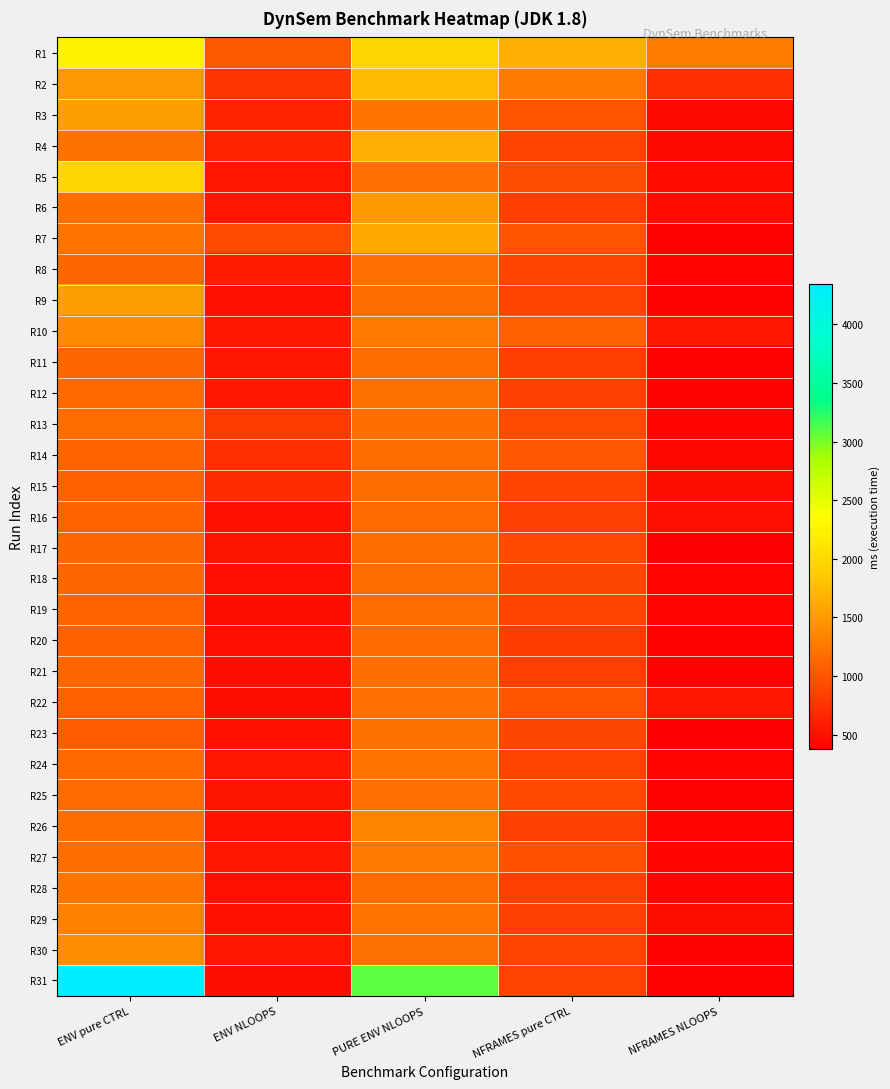

Reading left to right, extract all data points from this chart.

R1: ENV pure CTRL=2241	ENV NLOOPS=1034	PURE ENV NLOOPS=1951	NFRAMES pure CTRL=1660	NFRAMES NLOOPS=1299
R2: ENV pure CTRL=1489	ENV NLOOPS=764	PURE ENV NLOOPS=1753	NFRAMES pure CTRL=1267	NFRAMES NLOOPS=735
R3: ENV pure CTRL=1535	ENV NLOOPS=640	PURE ENV NLOOPS=1232	NFRAMES pure CTRL=985	NFRAMES NLOOPS=441
R4: ENV pure CTRL=1220	ENV NLOOPS=639	PURE ENV NLOOPS=1662	NFRAMES pure CTRL=864	NFRAMES NLOOPS=445
R5: ENV pure CTRL=1973	ENV NLOOPS=536	PURE ENV NLOOPS=1202	NFRAMES pure CTRL=951	NFRAMES NLOOPS=458
R6: ENV pure CTRL=1191	ENV NLOOPS=531	PURE ENV NLOOPS=1498	NFRAMES pure CTRL=835	NFRAMES NLOOPS=463
R7: ENV pure CTRL=1221	ENV NLOOPS=924	PURE ENV NLOOPS=1611	NFRAMES pure CTRL=986	NFRAMES NLOOPS=399
R8: ENV pure CTRL=1127	ENV NLOOPS=589	PURE ENV NLOOPS=1204	NFRAMES pure CTRL=875	NFRAMES NLOOPS=401
R9: ENV pure CTRL=1536	ENV NLOOPS=503	PURE ENV NLOOPS=1167	NFRAMES pure CTRL=867	NFRAMES NLOOPS=397
R10: ENV pure CTRL=1391	ENV NLOOPS=557	PURE ENV NLOOPS=1282	NFRAMES pure CTRL=1090	NFRAMES NLOOPS=544
R11: ENV pure CTRL=1115	ENV NLOOPS=548	PURE ENV NLOOPS=1172	NFRAMES pure CTRL=840	NFRAMES NLOOPS=397
R12: ENV pure CTRL=1154	ENV NLOOPS=543	PURE ENV NLOOPS=1215	NFRAMES pure CTRL=853	NFRAMES NLOOPS=399
R13: ENV pure CTRL=1173	ENV NLOOPS=813	PURE ENV NLOOPS=1185	NFRAMES pure CTRL=924	NFRAMES NLOOPS=412
R14: ENV pure CTRL=1109	ENV NLOOPS=733	PURE ENV NLOOPS=1167	NFRAMES pure CTRL=1026	NFRAMES NLOOPS=424
R15: ENV pure CTRL=1085	ENV NLOOPS=703	PURE ENV NLOOPS=1184	NFRAMES pure CTRL=870	NFRAMES NLOOPS=476
R16: ENV pure CTRL=1102	ENV NLOOPS=504	PURE ENV NLOOPS=1164	NFRAMES pure CTRL=841	NFRAMES NLOOPS=498
R17: ENV pure CTRL=1116	ENV NLOOPS=527	PURE ENV NLOOPS=1178	NFRAMES pure CTRL=917	NFRAMES NLOOPS=376
R18: ENV pure CTRL=1123	ENV NLOOPS=499	PURE ENV NLOOPS=1180	NFRAMES pure CTRL=888	NFRAMES NLOOPS=405
R19: ENV pure CTRL=1109	ENV NLOOPS=485	PURE ENV NLOOPS=1177	NFRAMES pure CTRL=884	NFRAMES NLOOPS=400
R20: ENV pure CTRL=1089	ENV NLOOPS=493	PURE ENV NLOOPS=1166	NFRAMES pure CTRL=824	NFRAMES NLOOPS=397
R21: ENV pure CTRL=1123	ENV NLOOPS=491	PURE ENV NLOOPS=1186	NFRAMES pure CTRL=844	NFRAMES NLOOPS=395
R22: ENV pure CTRL=1087	ENV NLOOPS=481	PURE ENV NLOOPS=1205	NFRAMES pure CTRL=986	NFRAMES NLOOPS=538
R23: ENV pure CTRL=1067	ENV NLOOPS=500	PURE ENV NLOOPS=1219	NFRAMES pure CTRL=888	NFRAMES NLOOPS=383
R24: ENV pure CTRL=1144	ENV NLOOPS=540	PURE ENV NLOOPS=1226	NFRAMES pure CTRL=860	NFRAMES NLOOPS=412
R25: ENV pure CTRL=1160	ENV NLOOPS=524	PURE ENV NLOOPS=1204	NFRAMES pure CTRL=903	NFRAMES NLOOPS=399
R26: ENV pure CTRL=1185	ENV NLOOPS=521	PURE ENV NLOOPS=1344	NFRAMES pure CTRL=851	NFRAMES NLOOPS=404
R27: ENV pure CTRL=1186	ENV NLOOPS=566	PURE ENV NLOOPS=1259	NFRAMES pure CTRL=976	NFRAMES NLOOPS=419
R28: ENV pure CTRL=1233	ENV NLOOPS=505	PURE ENV NLOOPS=1172	NFRAMES pure CTRL=855	NFRAMES NLOOPS=410
R29: ENV pure CTRL=1324	ENV NLOOPS=505	PURE ENV NLOOPS=1226	NFRAMES pure CTRL=843	NFRAMES NLOOPS=485
R30: ENV pure CTRL=1400	ENV NLOOPS=538	PURE ENV NLOOPS=1206	NFRAMES pure CTRL=876	NFRAMES NLOOPS=398
R31: ENV pure CTRL=4344	ENV NLOOPS=485	PURE ENV NLOOPS=3084	NFRAMES pure CTRL=862	NFRAMES NLOOPS=397